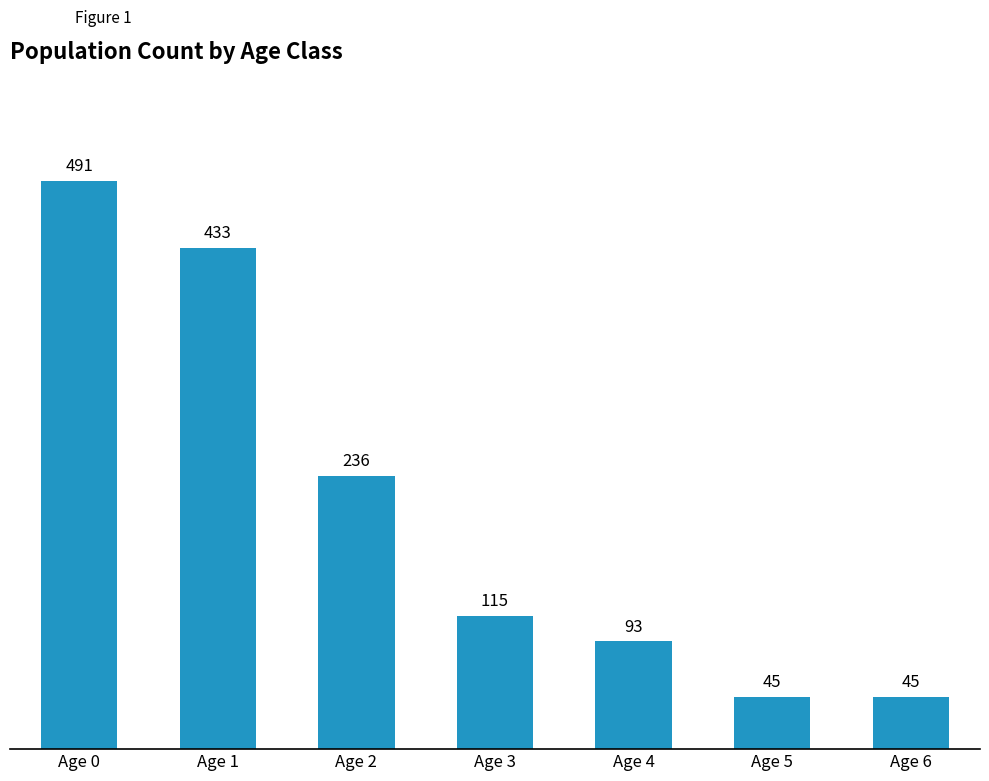

What value does the data have at Age 4, to the nearest 50?

100